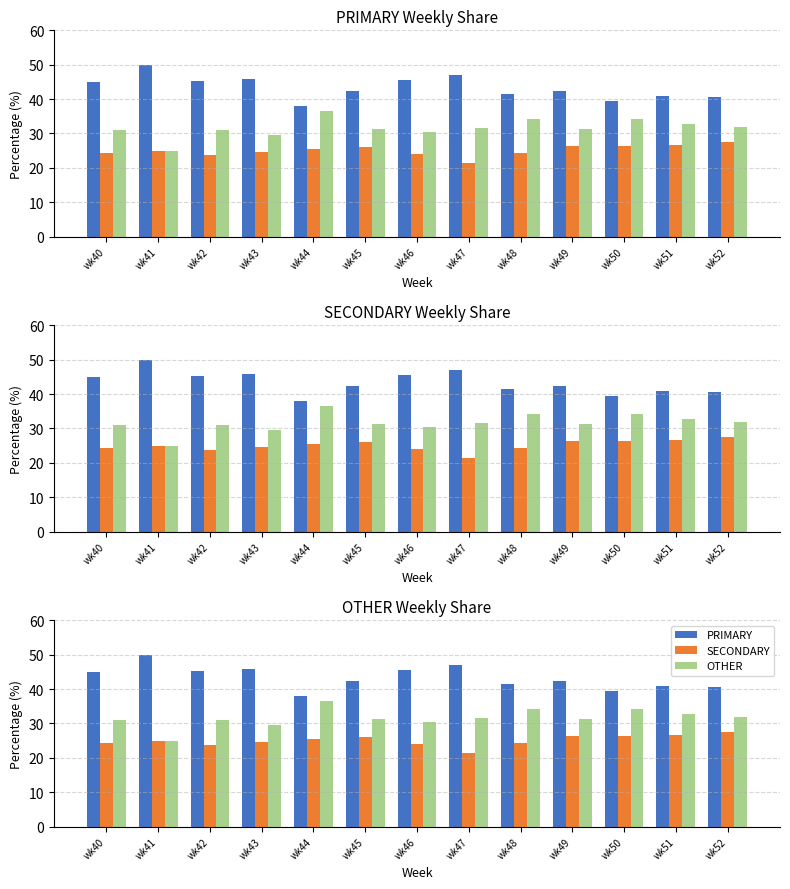

How many bars are there in total?

39